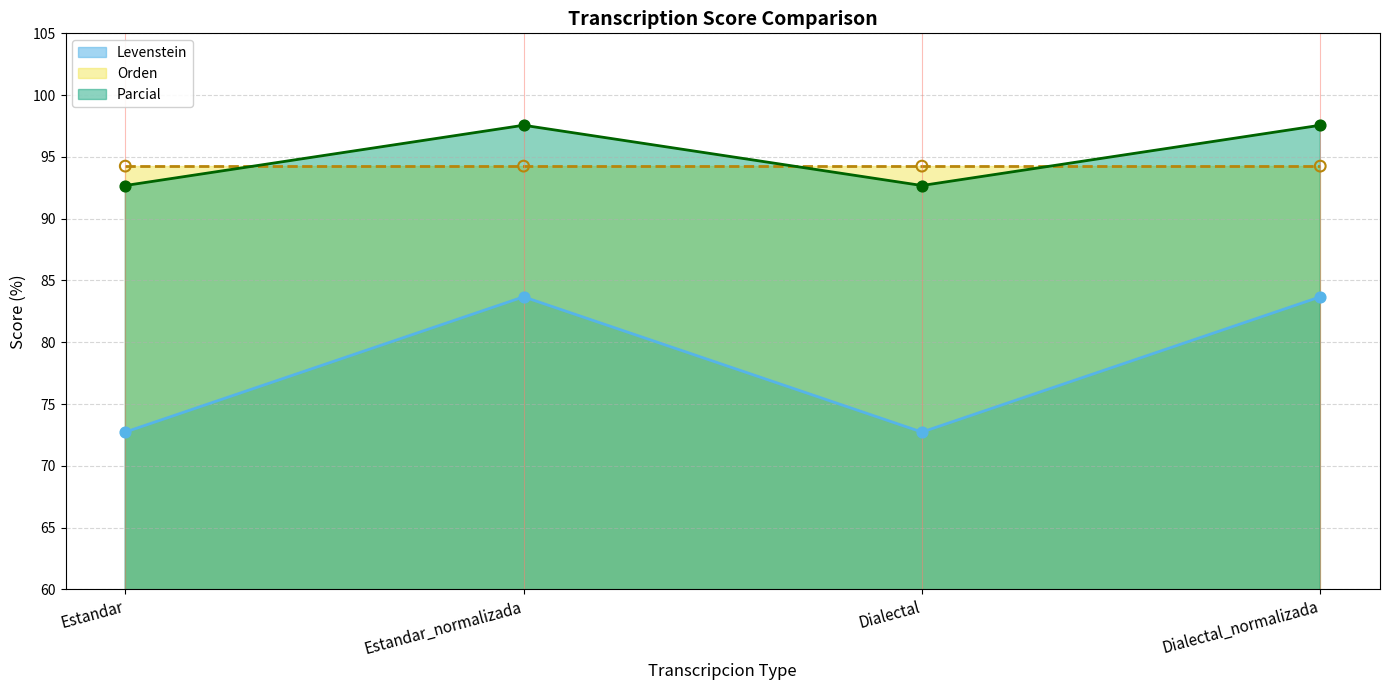

At which category is the sum across all series the highest?

Estandar_normalizada